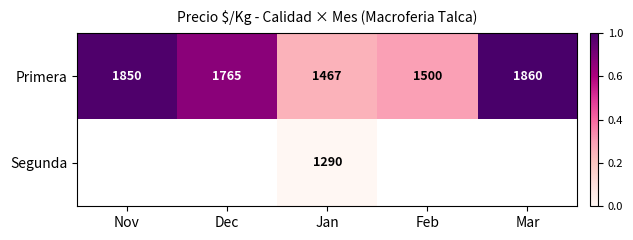

Which category has the lowest value in the Primera series?

Jan